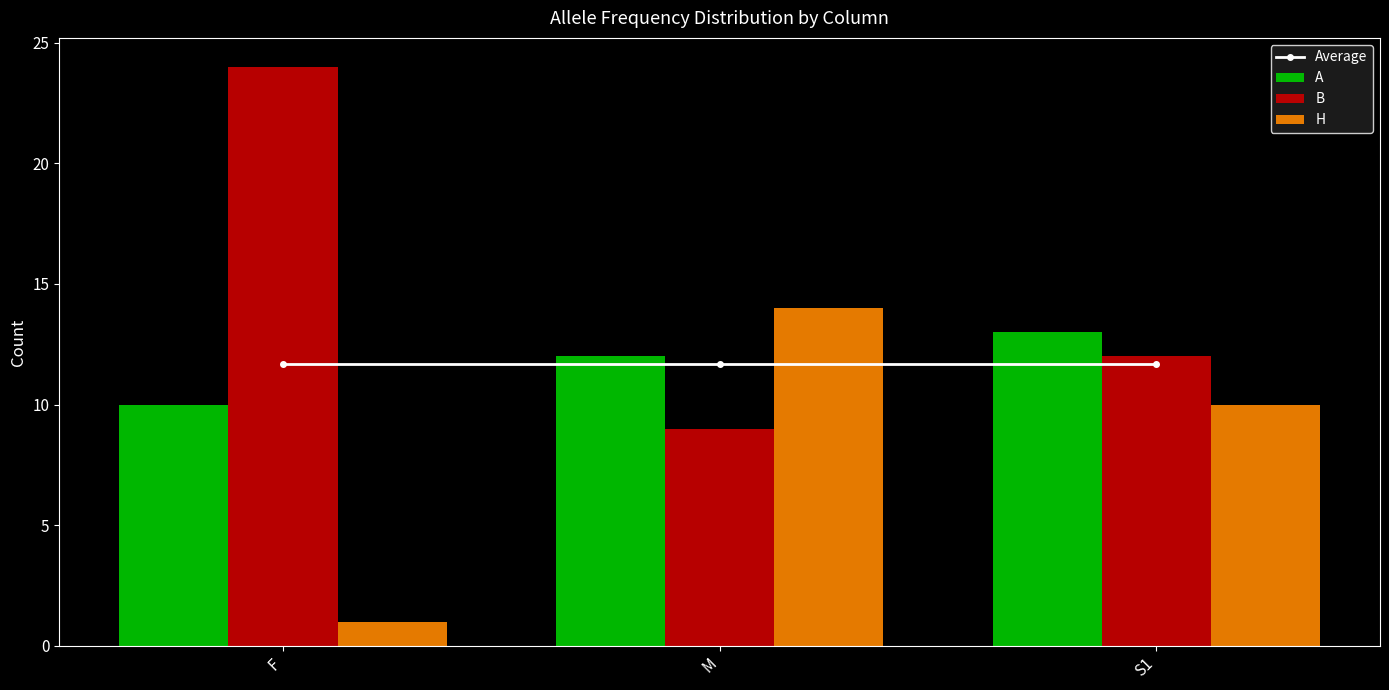

What is the label of the 2nd bar from the left?

M